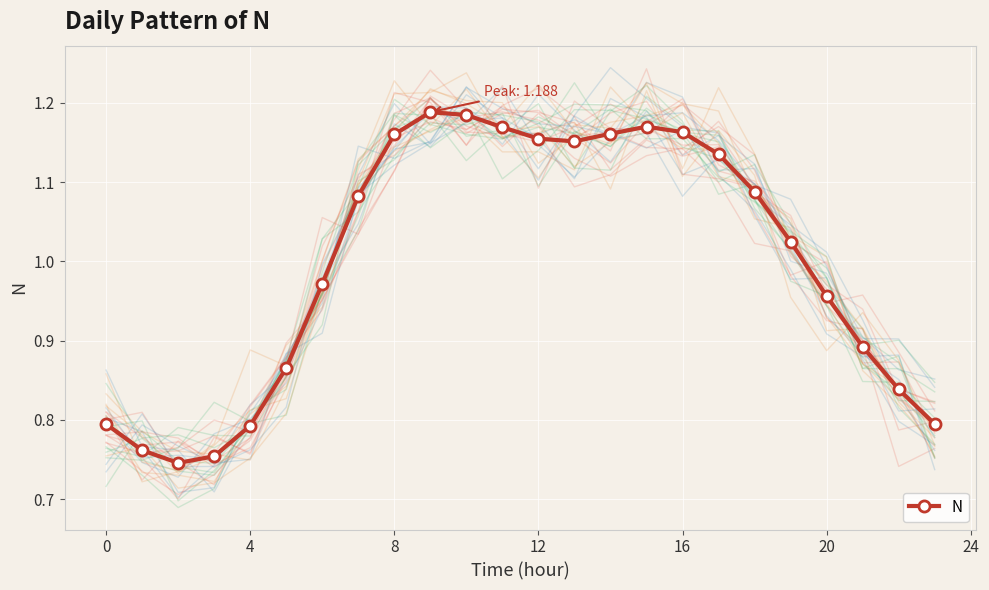

What is the difference between the maximum and second lowest values?

0.4